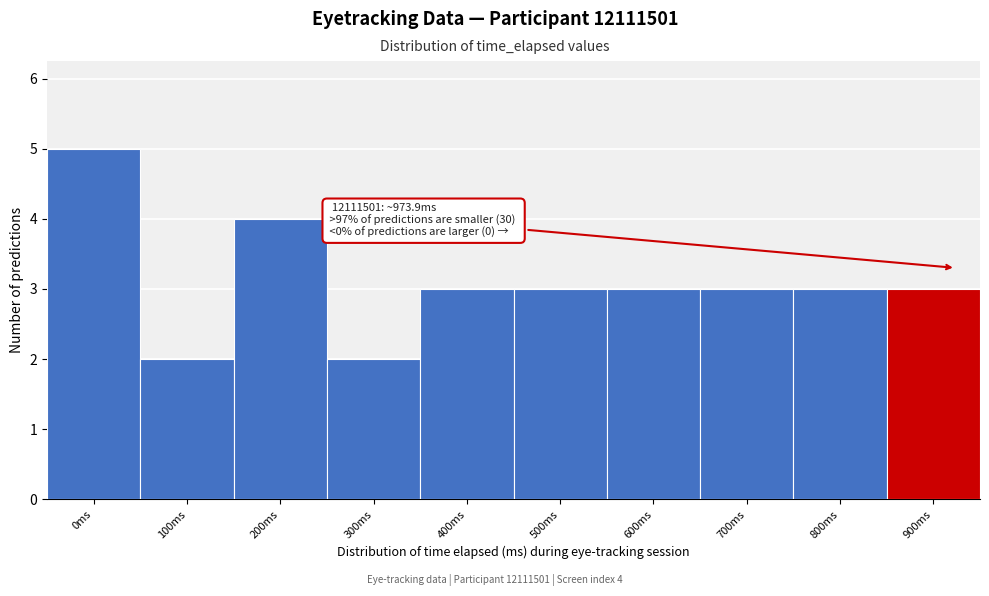

Reading right to left, what are all the values shown in this chart?

900ms=3	800ms=3	700ms=3	600ms=3	500ms=3	400ms=3	300ms=2	200ms=4	100ms=2	0ms=5